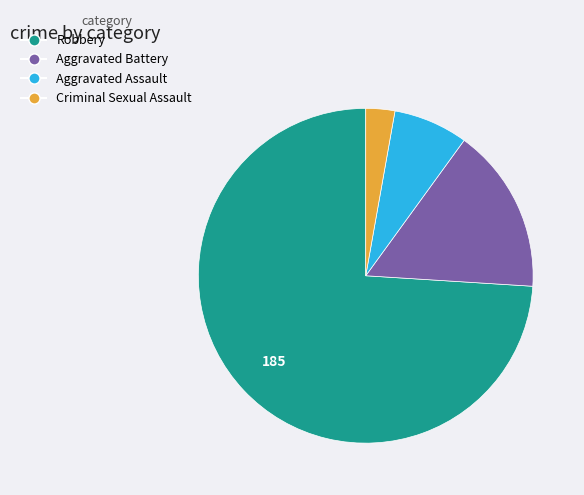

Does Robbery account for over 50% of the chart?

Yes